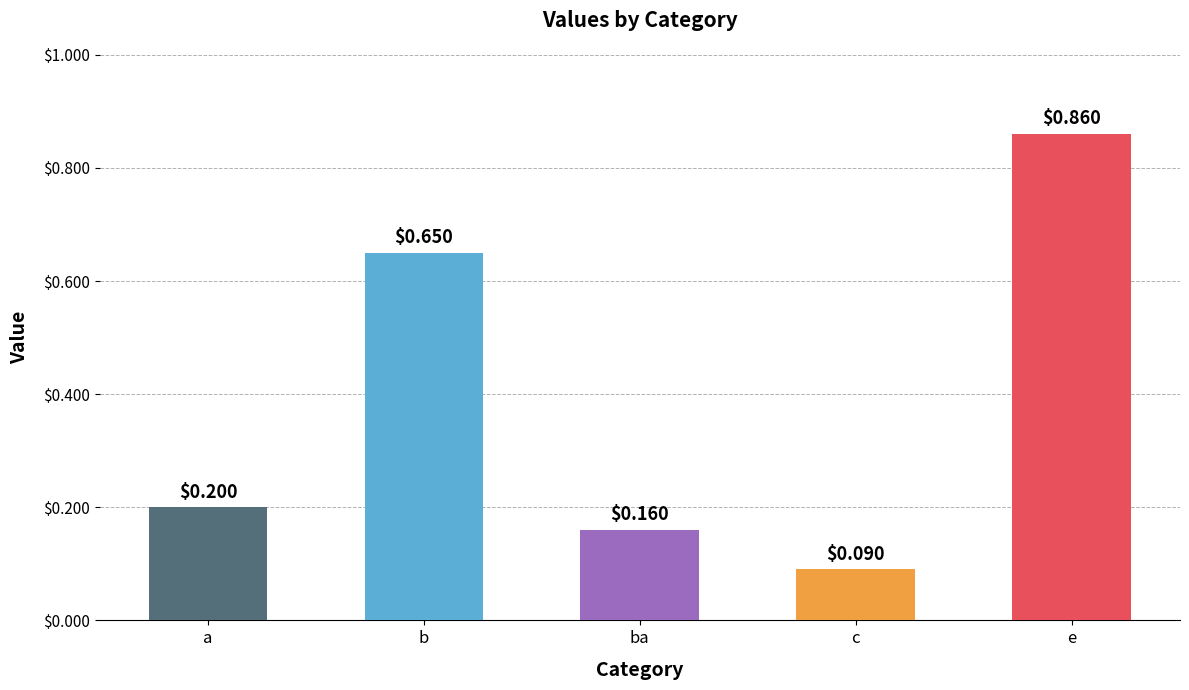

List the labels in order of value, smallest first.

c, ba, a, b, e